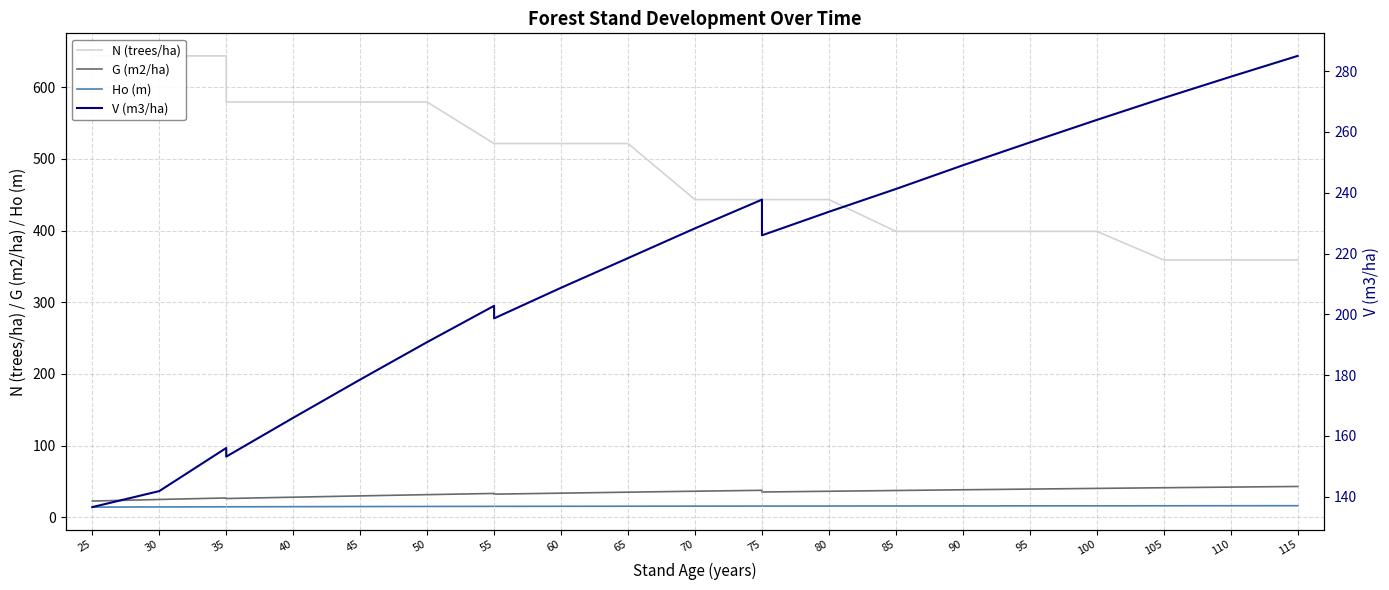

What is the spread (max minus min) of values at 25?

629.6